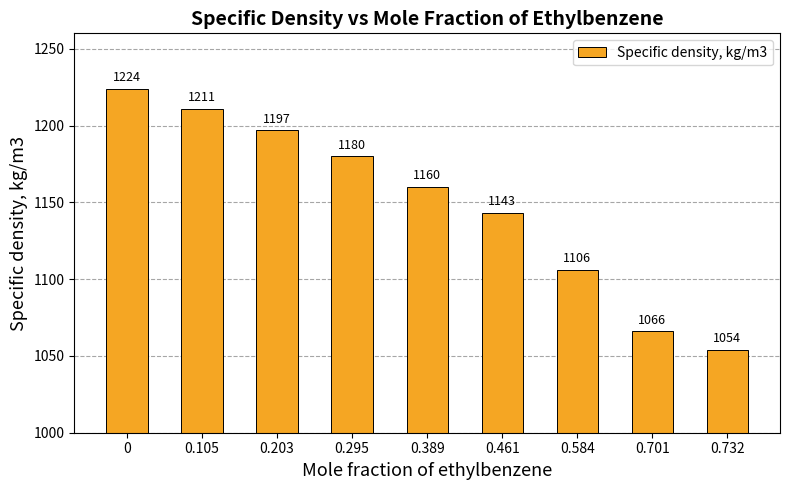

True or false: the data shows 1106 at 0.584.

True